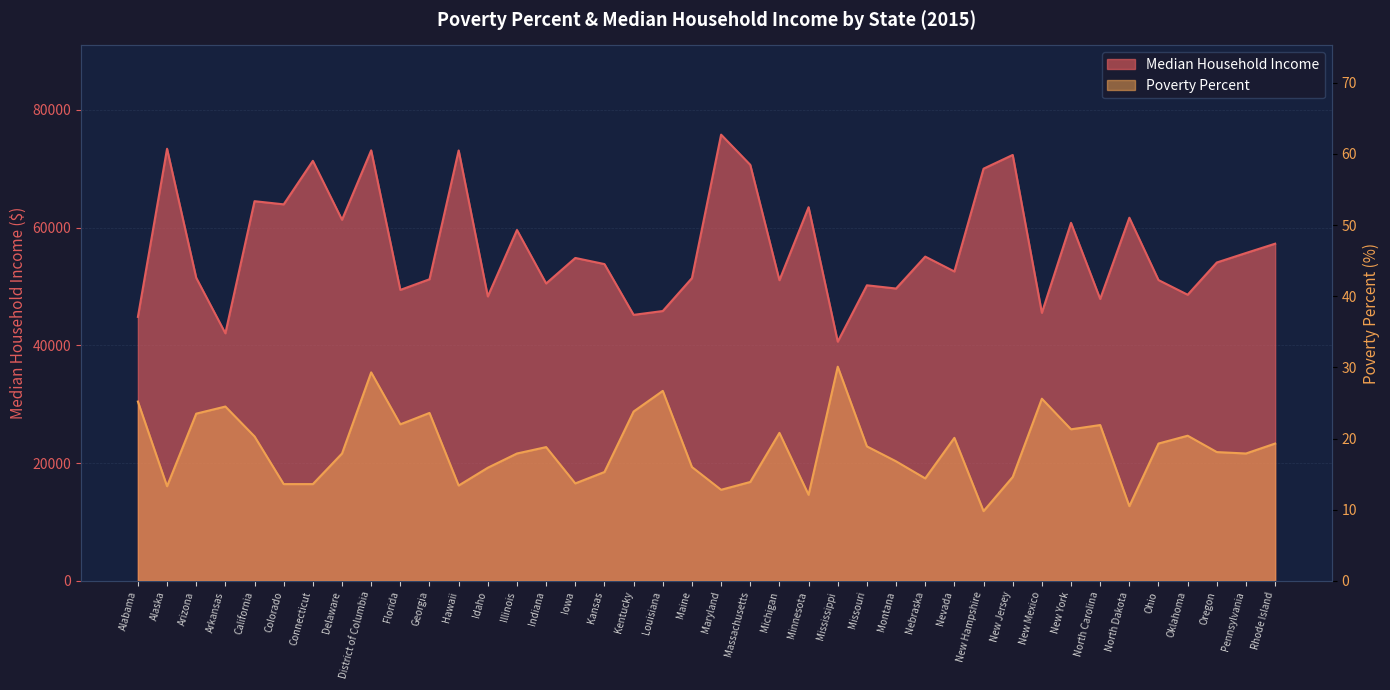

Does the chart display data point markers on the line(s)?

No